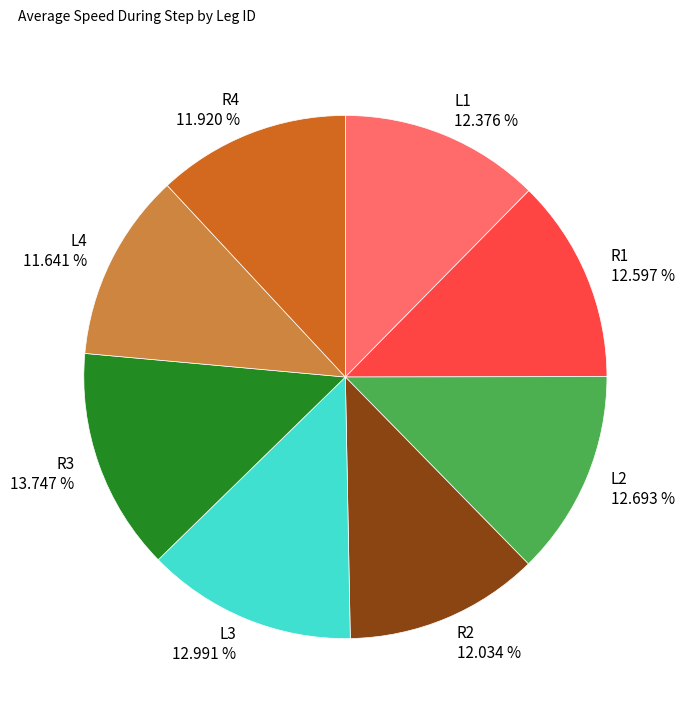

Do R4 and L2 together represent more than half of the pie?

No